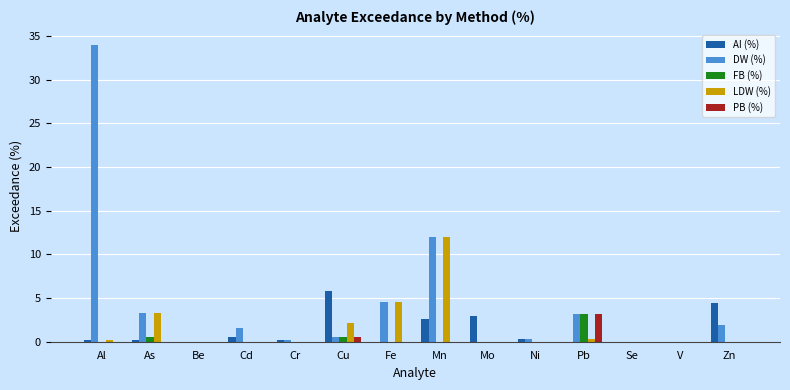

At which category is the sum across all series the highest?

Al